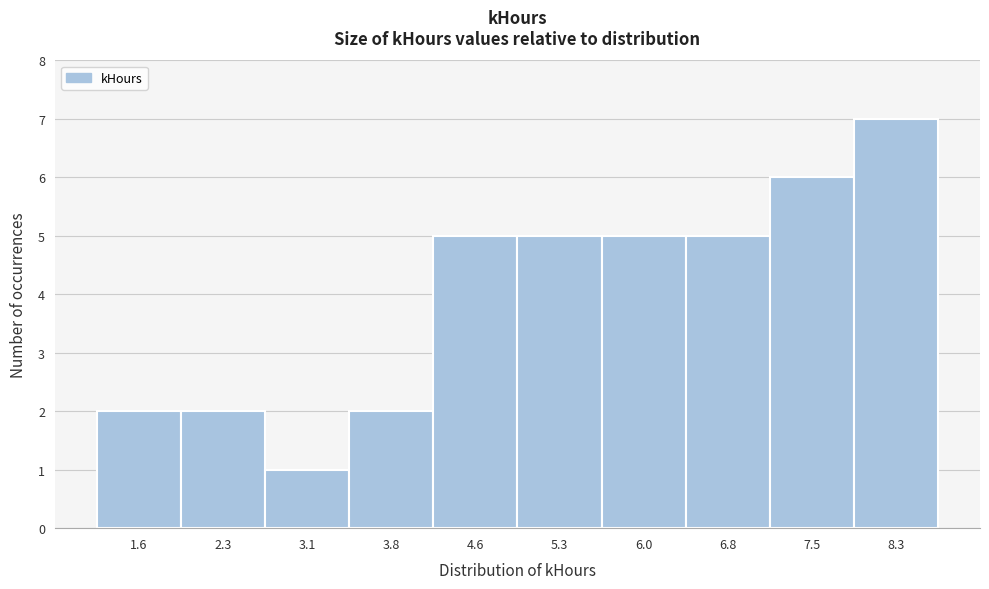

Reading right to left, list all the values displayed in this chart.

7	6	5	5	5	5	2	1	2	2